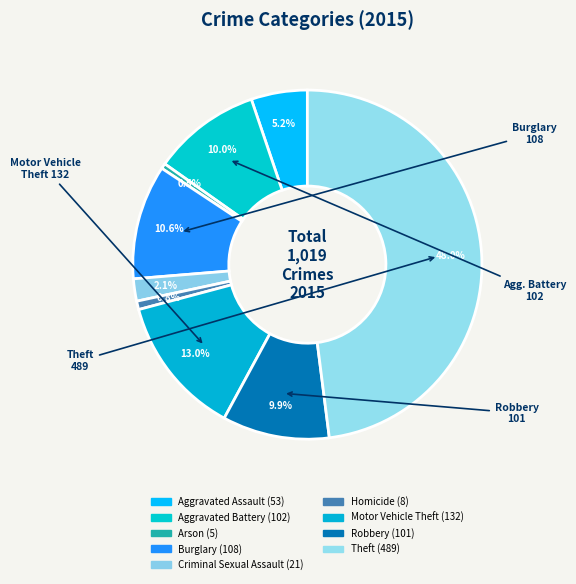

Which slice is the largest?

Theft